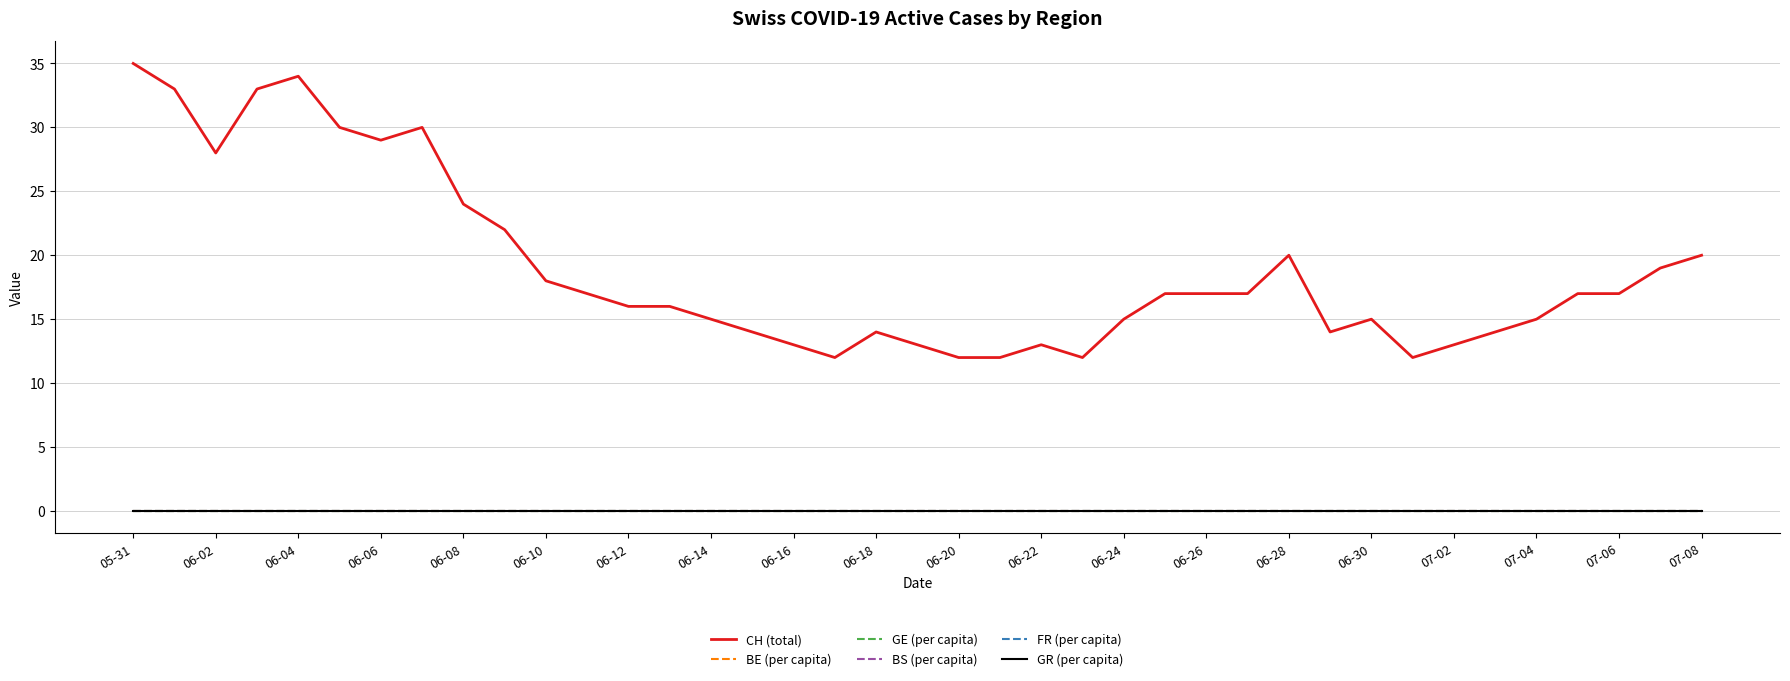

Which series has the widest spread of values?

CH (total)